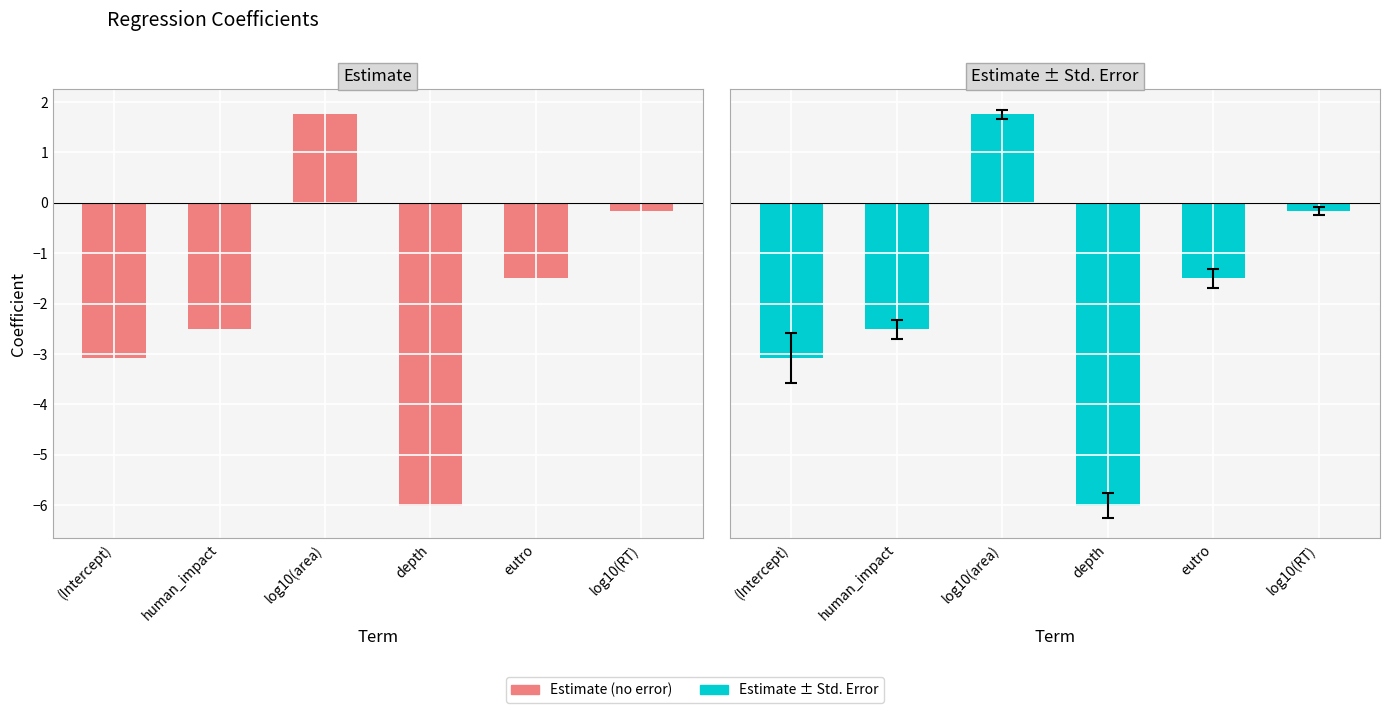

What is the difference between the estimate ± std.error values at log10(RT) and log10(area)?

1.9